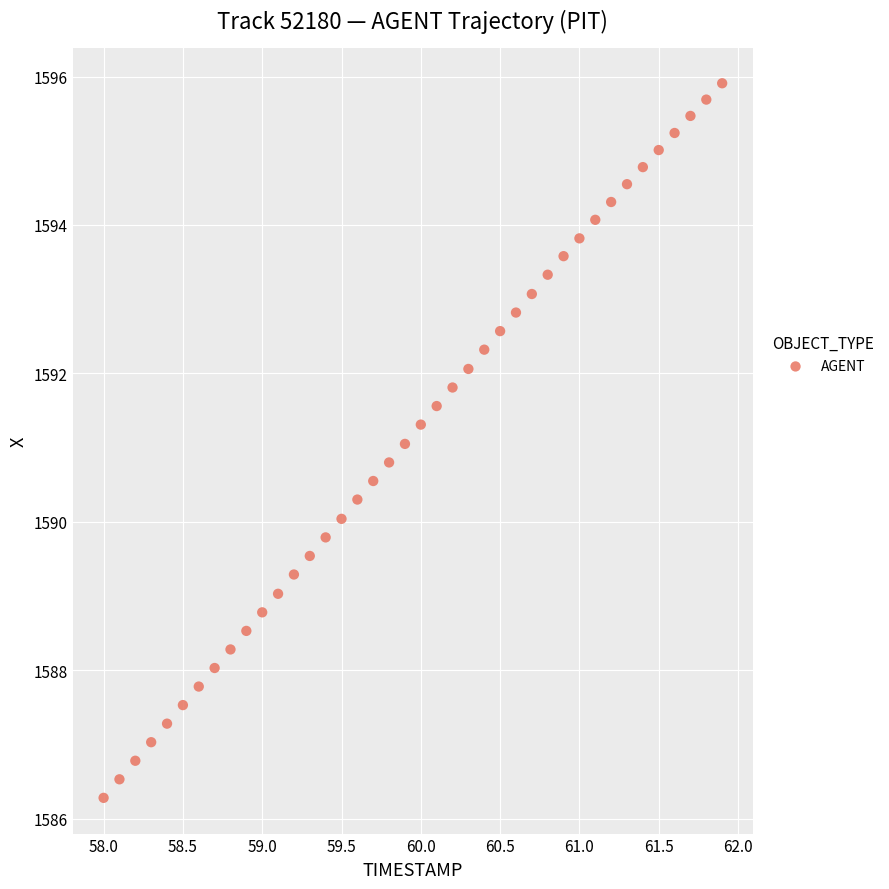

What is the range of Y values (max minus min)?

9.6